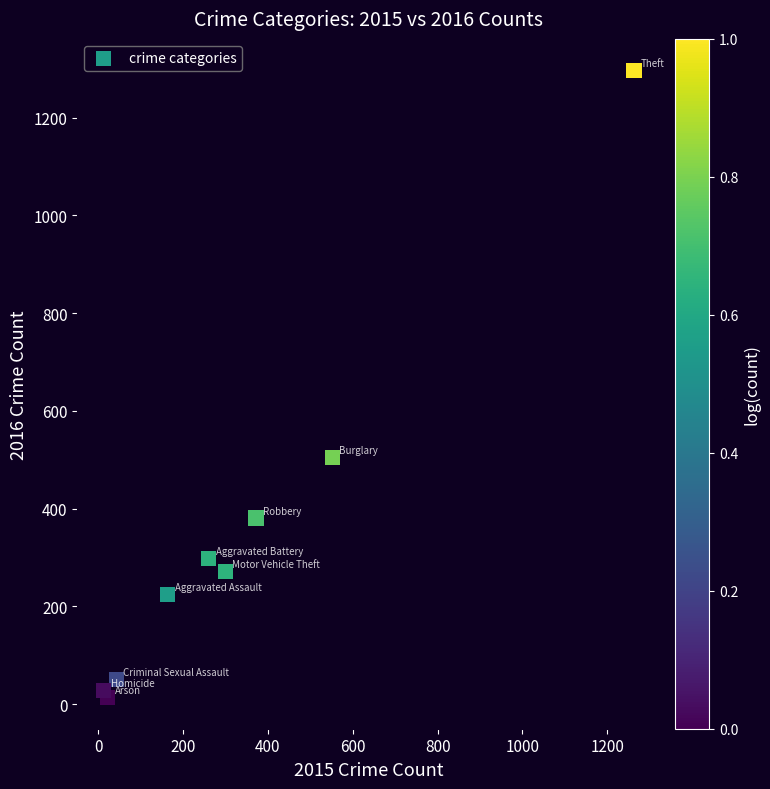

What Y value in the scatter plot is closest to 655?

505